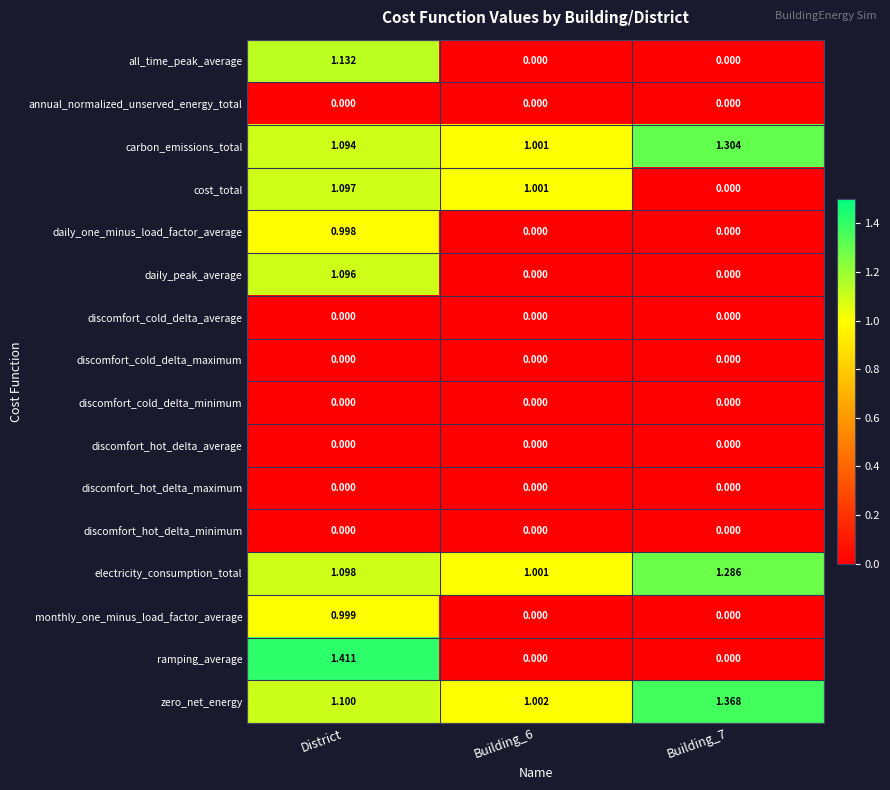

At which category is the sum across all series the highest?

District